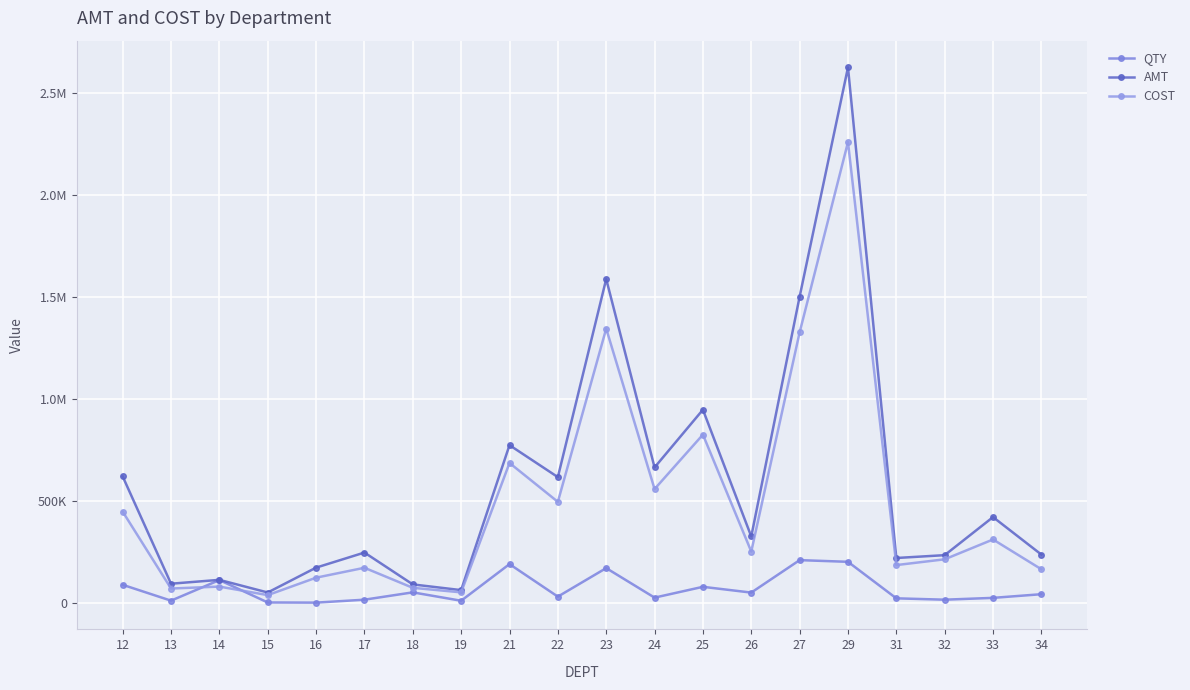

At which category does QTY reach its first local peak?

14